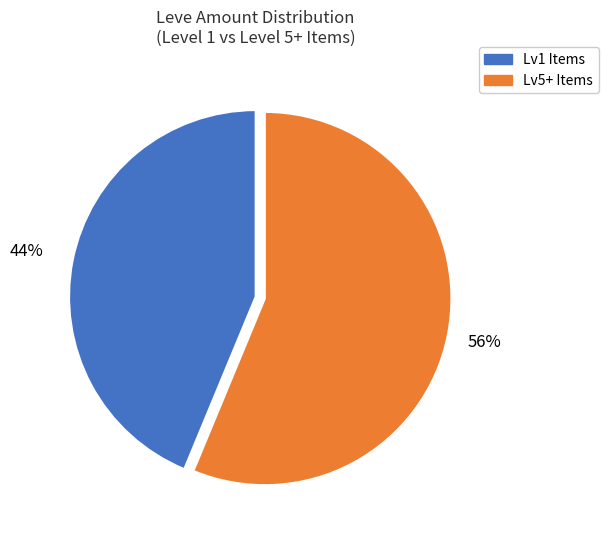

Does any single category account for the majority?

Yes